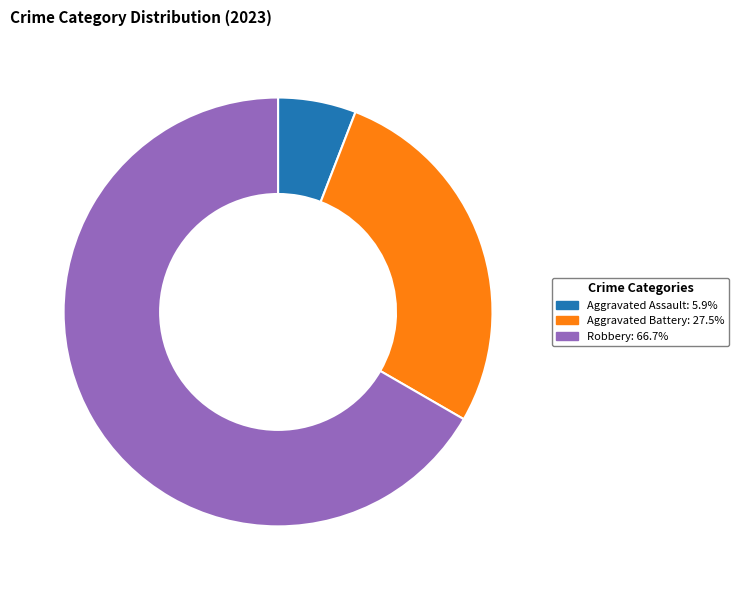

Is there any slice that represents more than half of the pie?

Yes